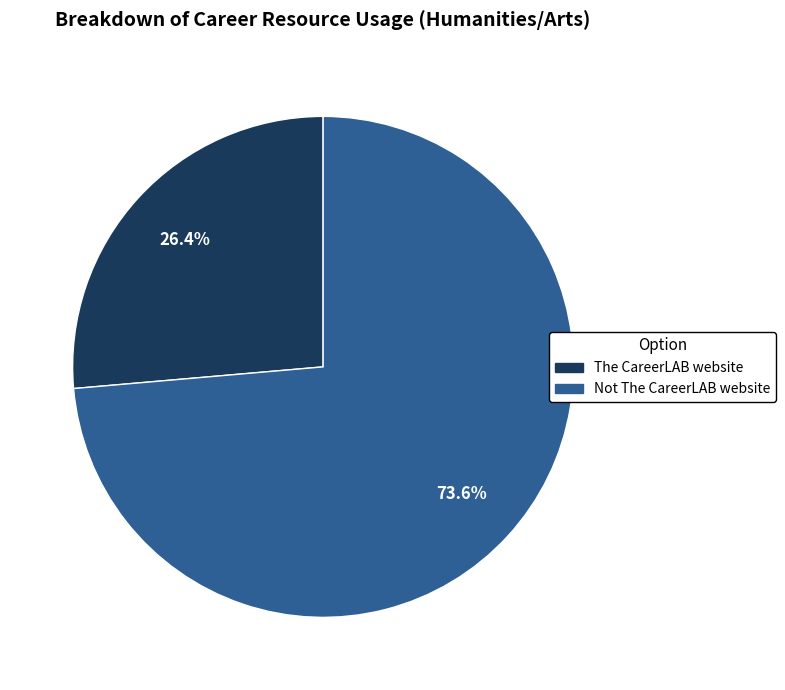

Is it true that Not The CareerLAB website is 74% of the pie?

True